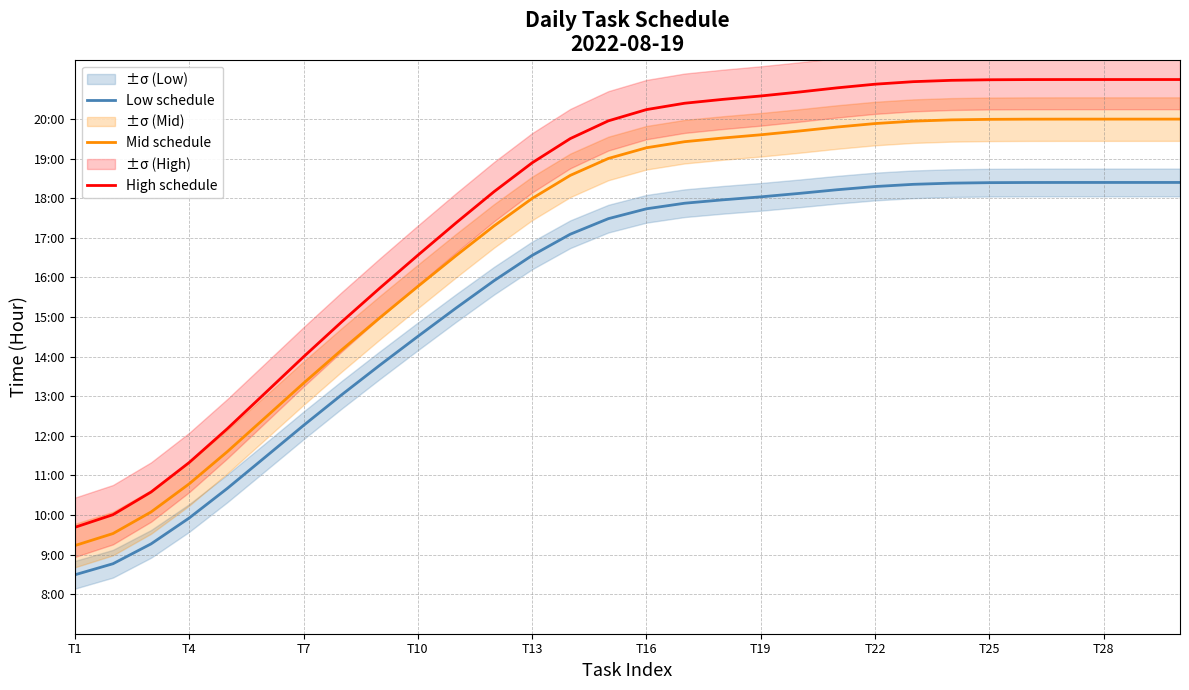

True or false: High schedule and Mid schedule intersect in this chart.

False